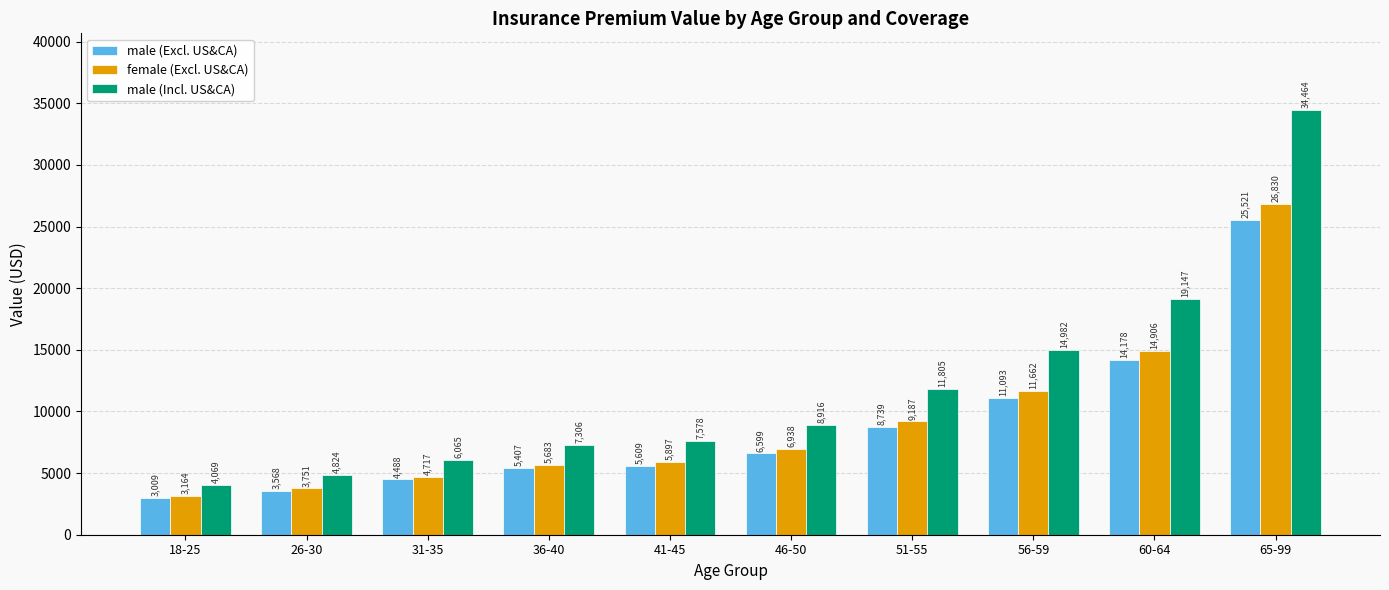

Rank the series by their maximum value, from highest to lowest.

male (Incl. US&CA), female (Excl. US&CA), male (Excl. US&CA)